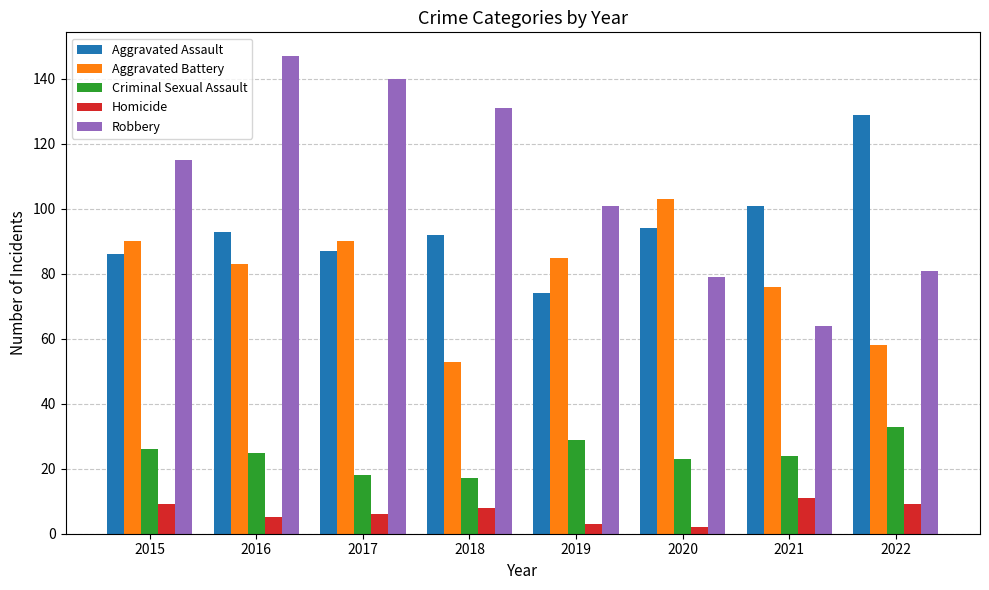

What is the total value across all series at 2016?

353